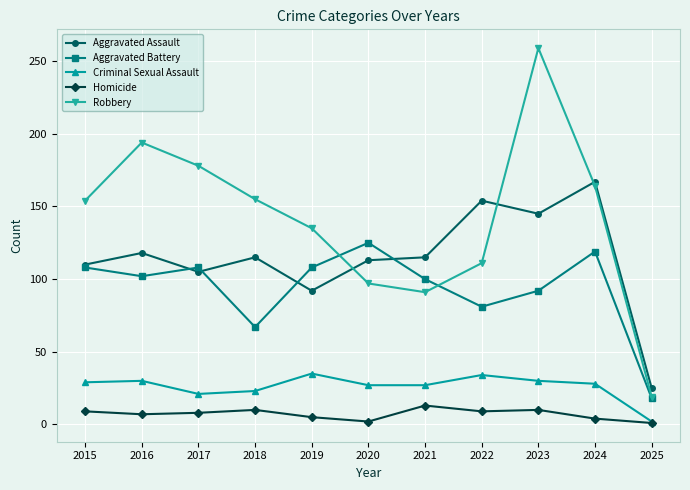

How many values in the Robbery series are below 154?

5